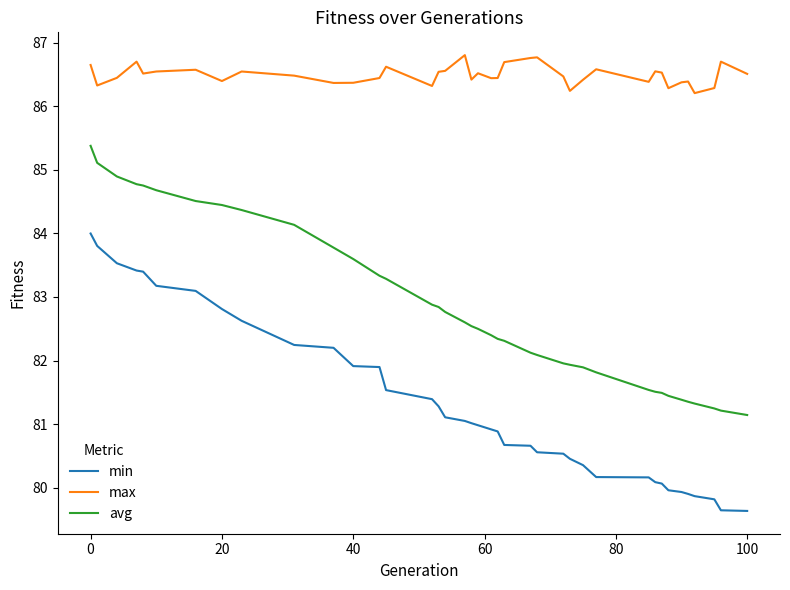

Which series has the largest total across all categories?

max